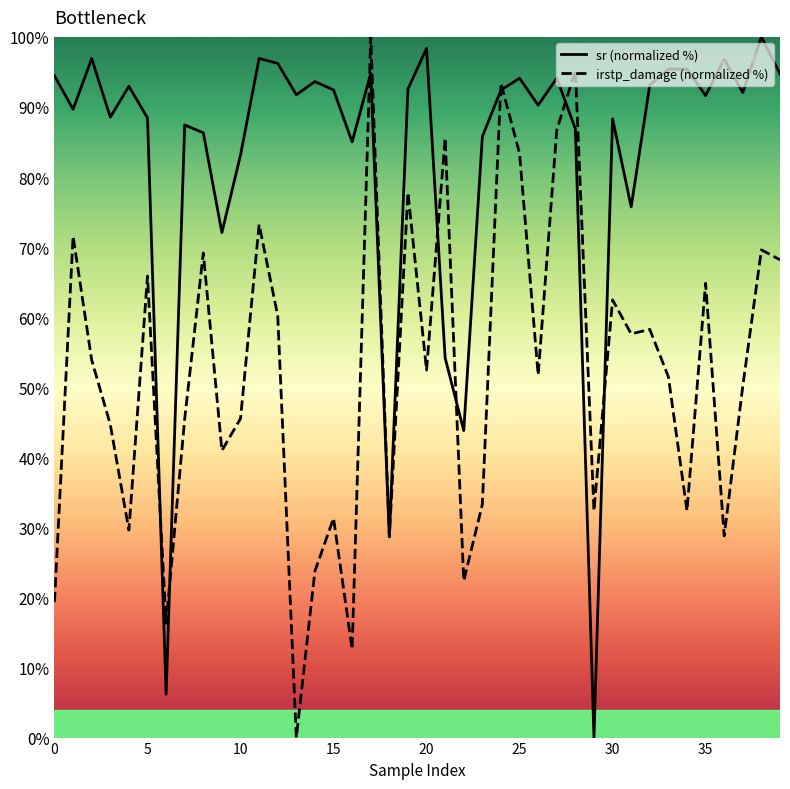

List the series in order of their overall mean, lowest first.

irstp_damage (normalized %), sr (normalized %)